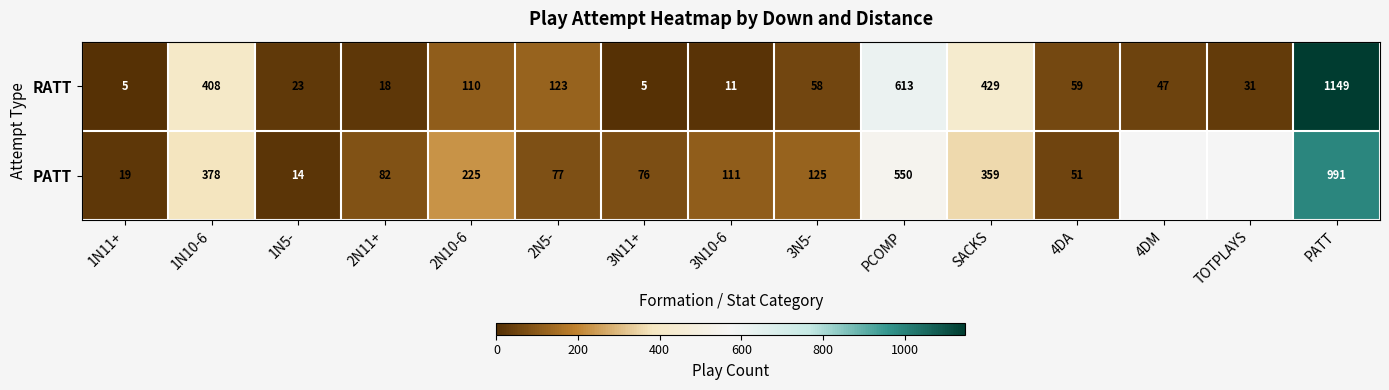

What is the difference between the maximum and minimum values in the RATT series?

1144